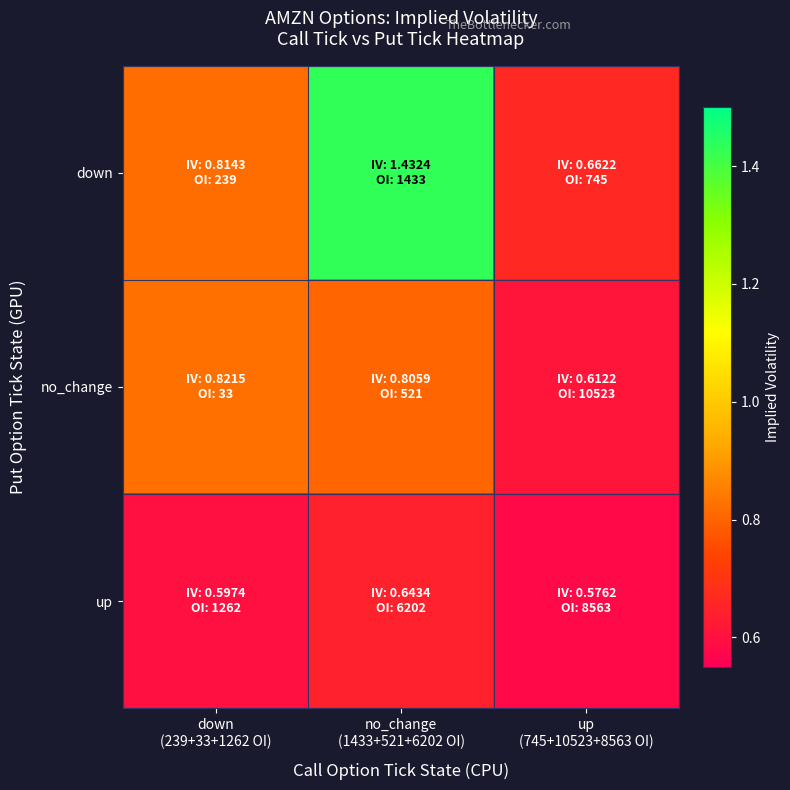

Rank the series by their maximum value, from highest to lowest.

down, no_change, up